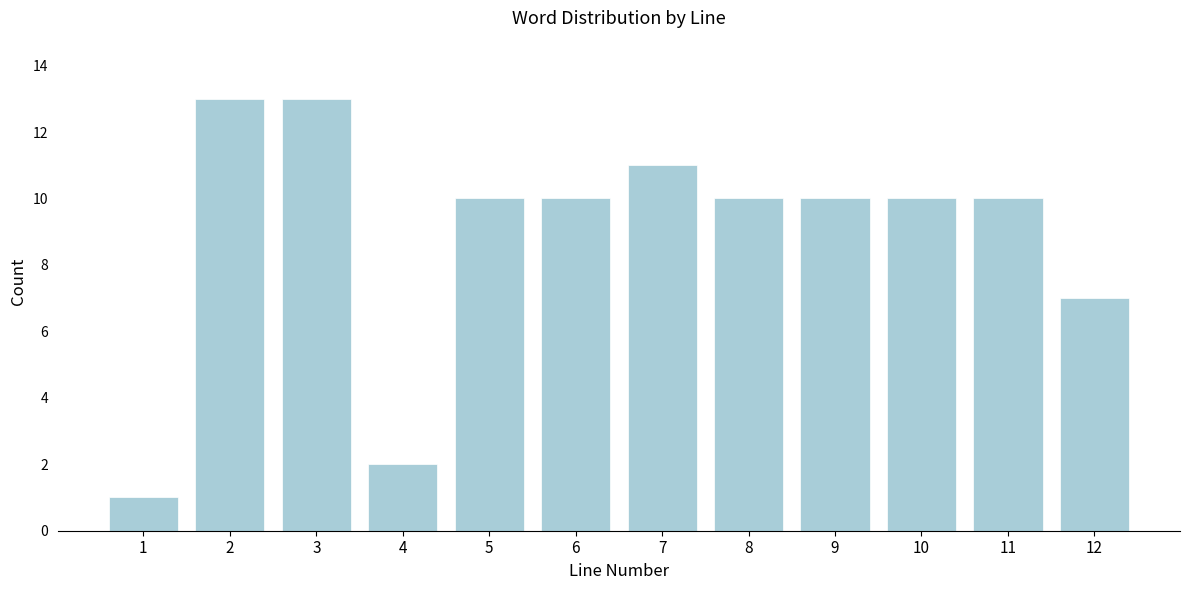

Reading left to right, transcribe all the data shown in this chart.

1=1	2=13	3=13	4=2	5=10	6=10	7=11	8=10	9=10	10=10	11=10	12=7